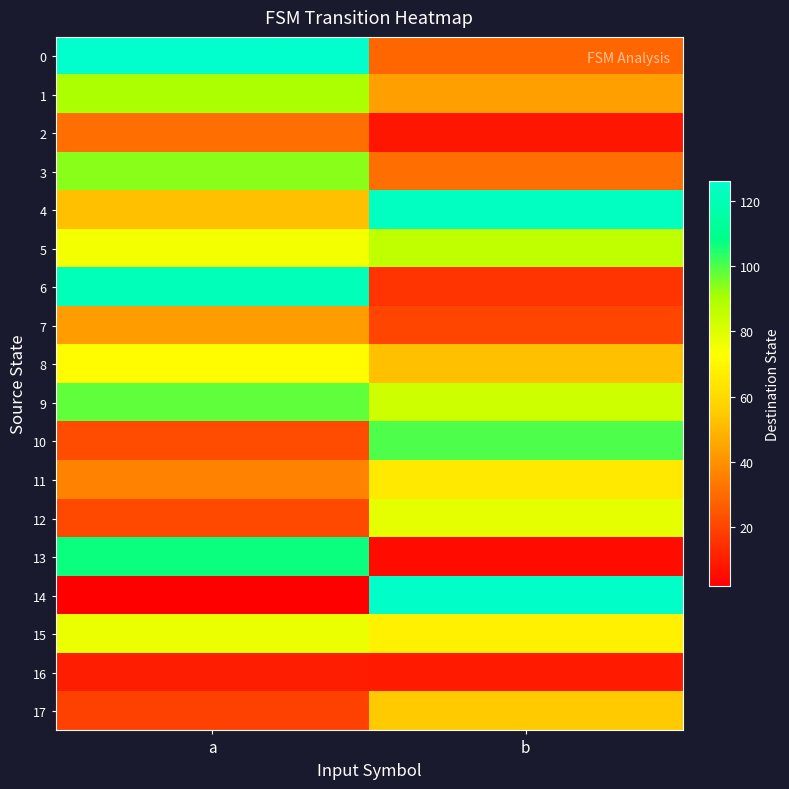

Between a and b, which series saw the biggest shift?

14